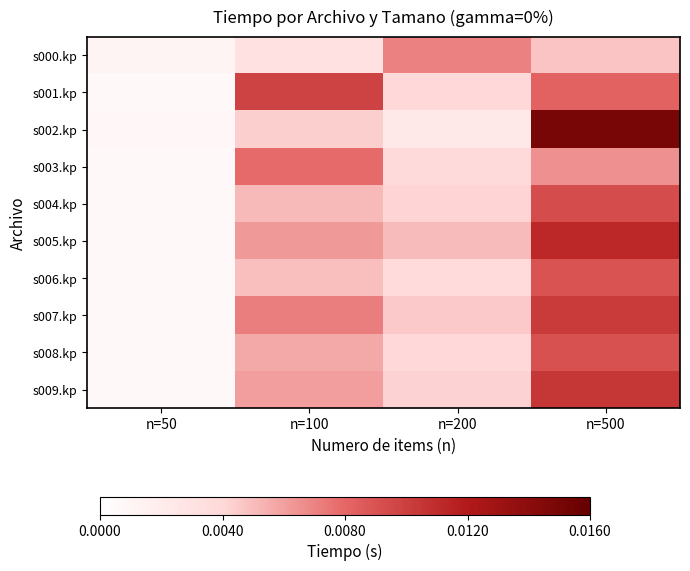

Count the number of data series in this chart.

10